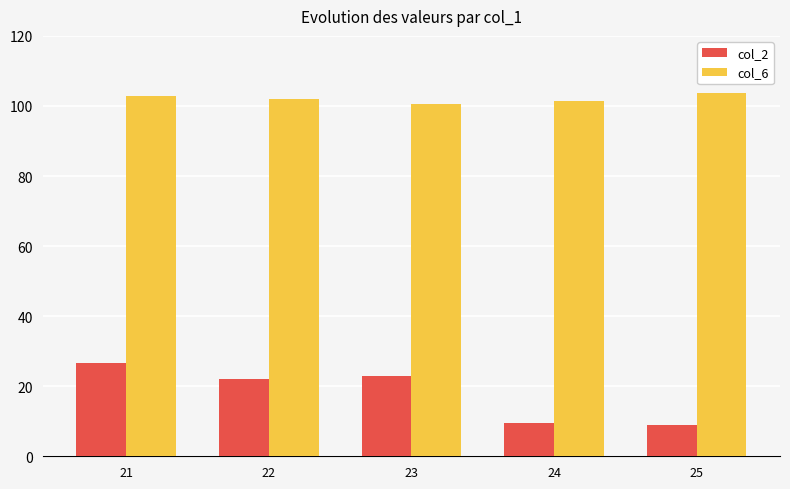

What is the difference between the maximum and minimum values in the col_6 series?

3.2